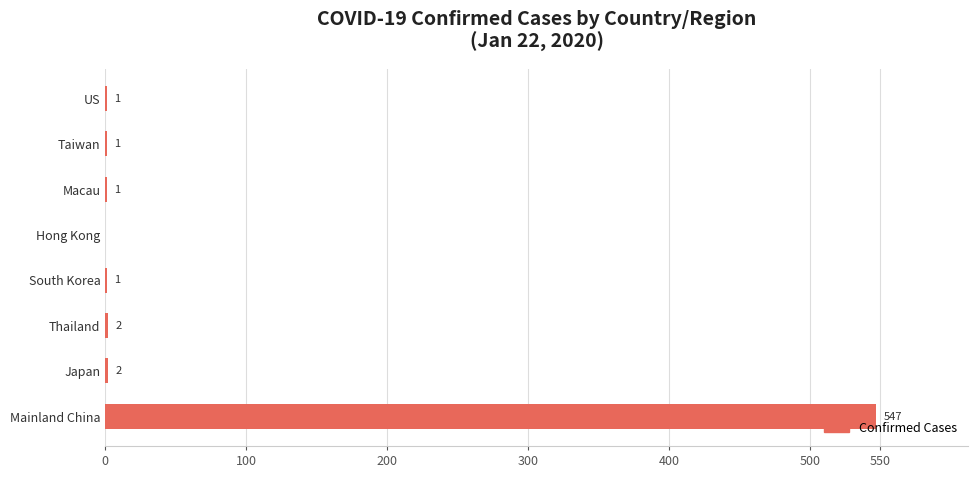

True or false: the data shows 1 at South Korea.

True